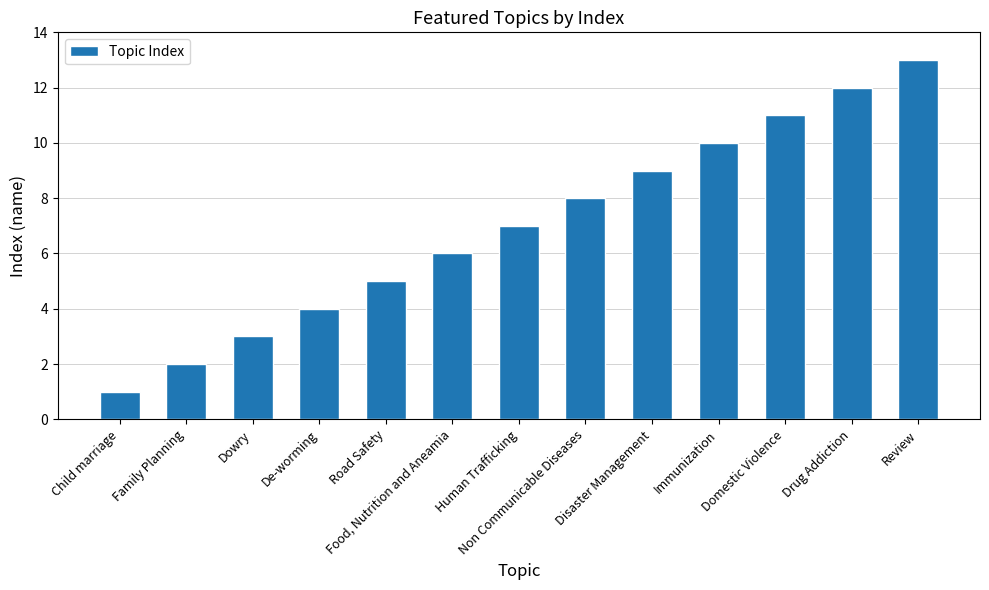

Are the bars grouped side by side (vs. stacked)?

No